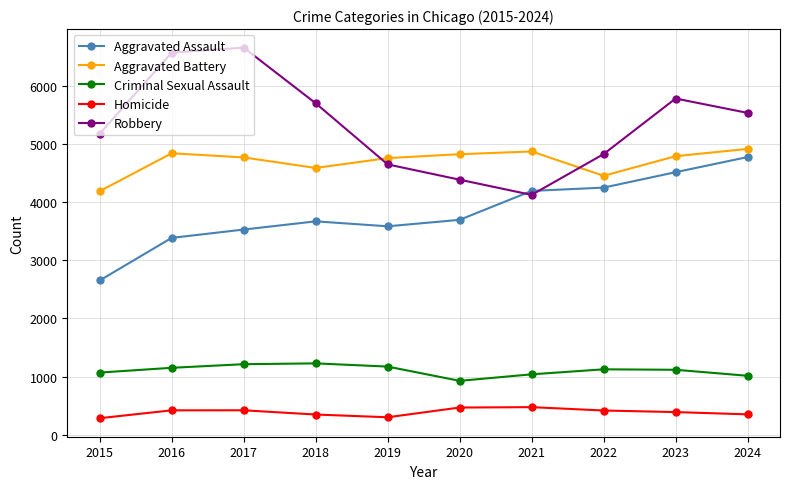

What is the smallest value displayed?

285